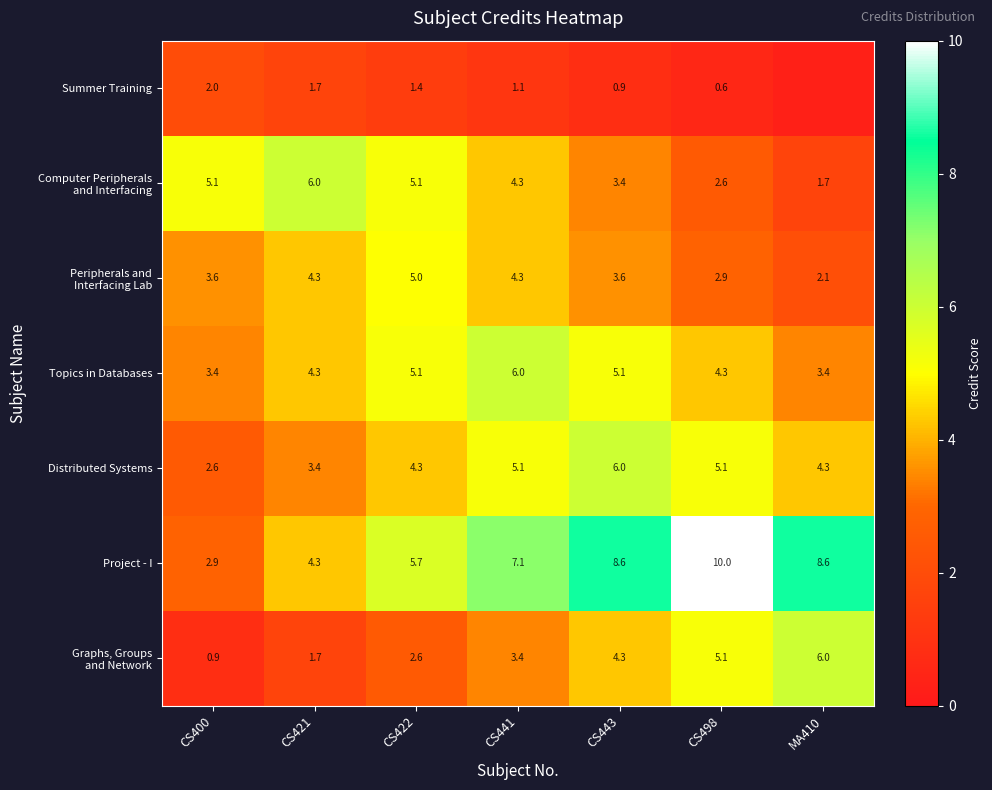

Is the value of Project - I at CS422 greater than the value of Topics in Databases at CS441?

No